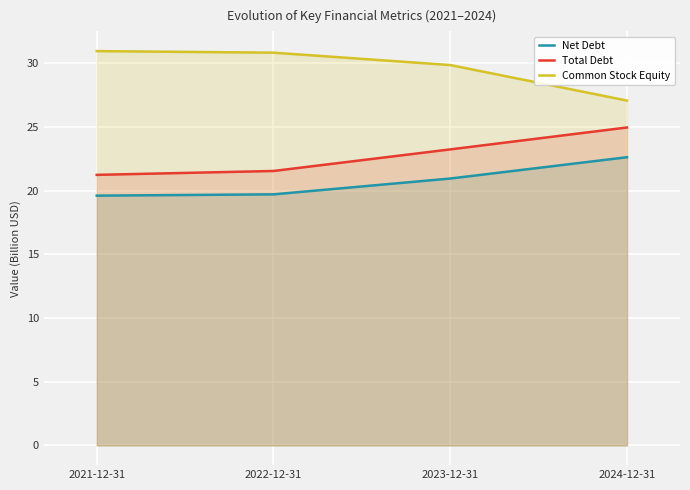

True or false: Net Debt and Total Debt cross at least once.

False